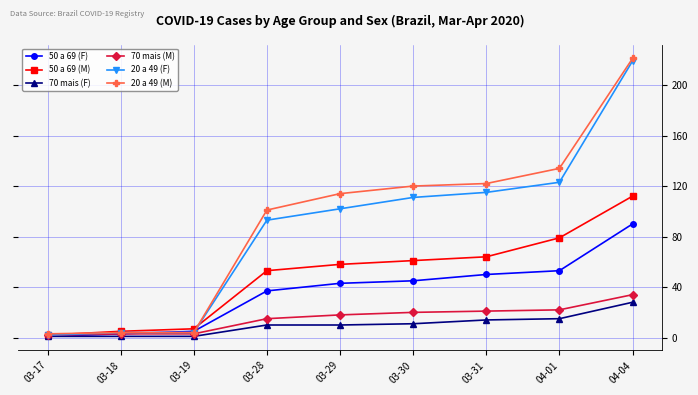

Reading right to left, transcribe all the data shown in this chart.

50 a 69 (F): 04-04=90	04-01=53	03-31=50	03-30=45	03-29=43	03-28=37	03-19=5	03-18=3	03-17=1
50 a 69 (M): 04-04=112	04-01=79	03-31=64	03-30=61	03-29=58	03-28=53	03-19=7	03-18=5	03-17=2
70 mais (F): 04-04=28	04-01=15	03-31=14	03-30=11	03-29=10	03-28=10	03-19=1	03-18=1	03-17=1
70 mais (M): 04-04=34	04-01=22	03-31=21	03-30=20	03-29=18	03-28=15	03-19=3	03-18=3	03-17=2
20 a 49 (F): 04-04=219	04-01=123	03-31=115	03-30=111	03-29=102	03-28=93	03-19=4	03-18=4	03-17=2
20 a 49 (M): 04-04=221	04-01=134	03-31=122	03-30=120	03-29=114	03-28=101	03-19=4	03-18=4	03-17=3